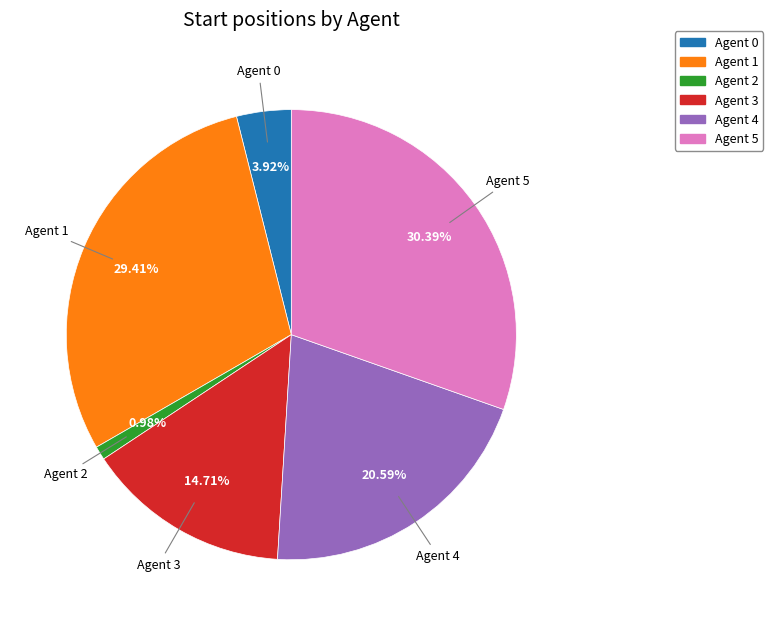

Approximately how many times larger is the value at Agent 2 compared to Agent 3?

0.1